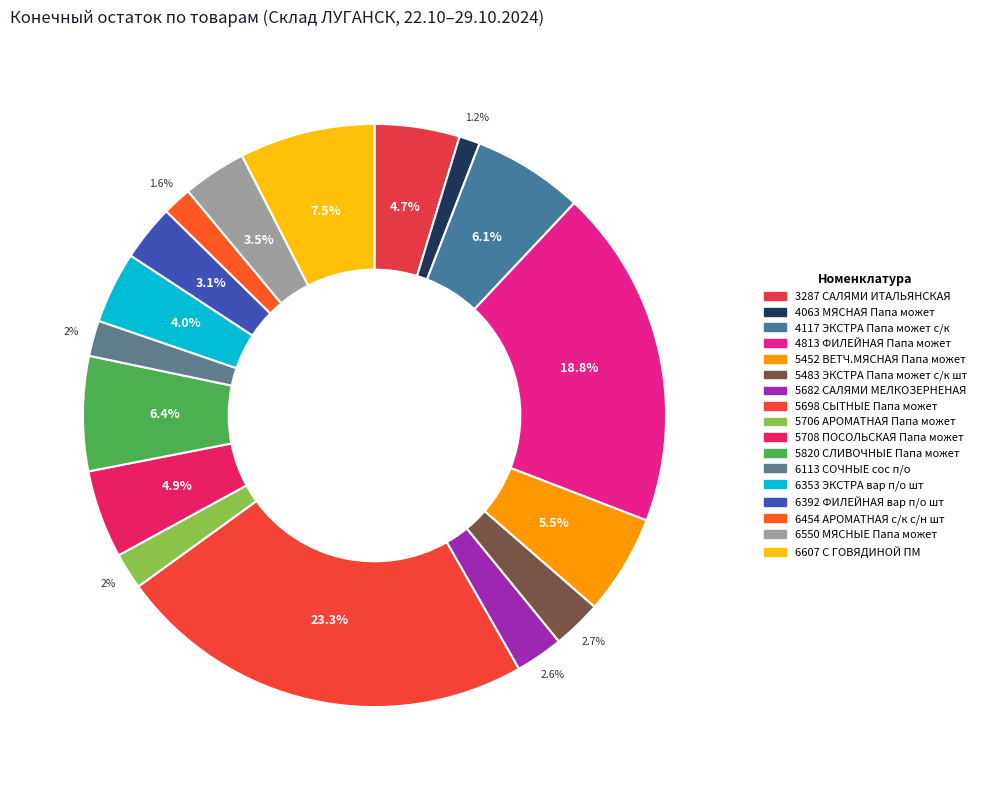

Is the sum of 6392 ФИЛЕЙНАЯ вар п/о шт and 5708 ПОСОЛЬСКАЯ Папа может greater than half?

No